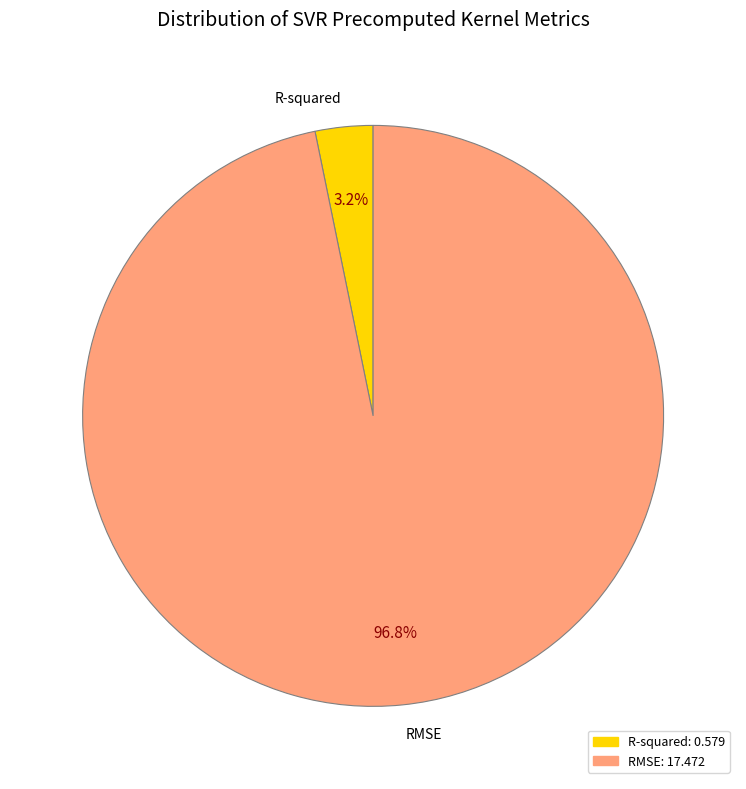

Combined, do RMSE and R-squared account for over 50%?

Yes